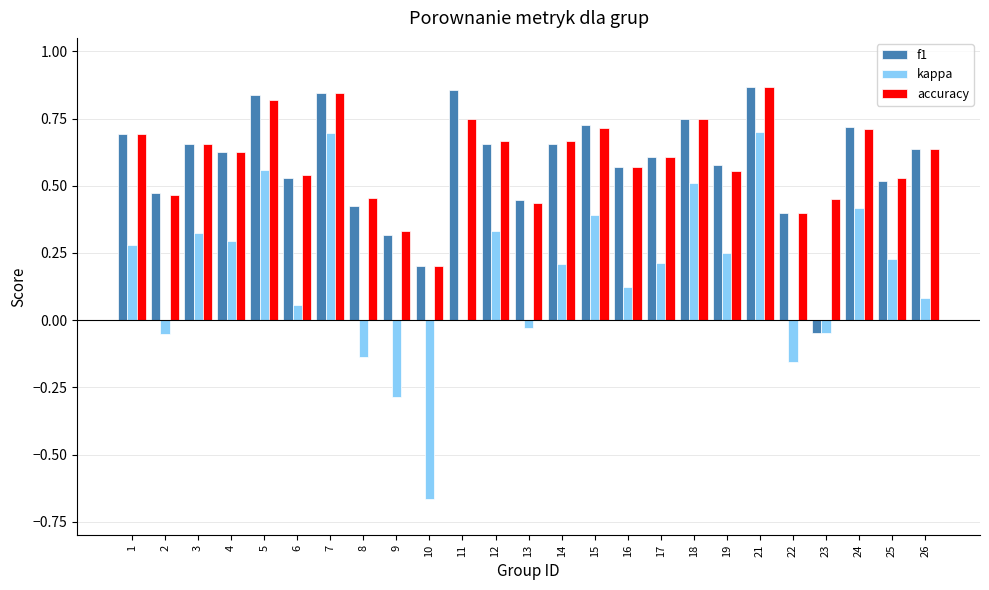

Is it true that kappa equals 1.0 at 5?

False